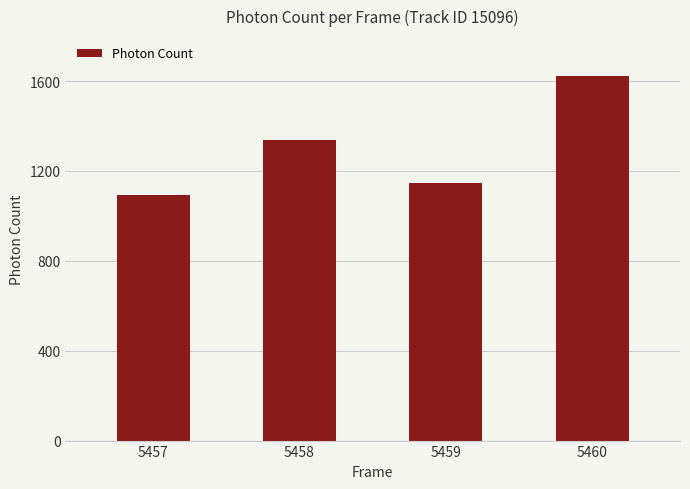

List the labels in order of value, smallest first.

5457, 5459, 5458, 5460